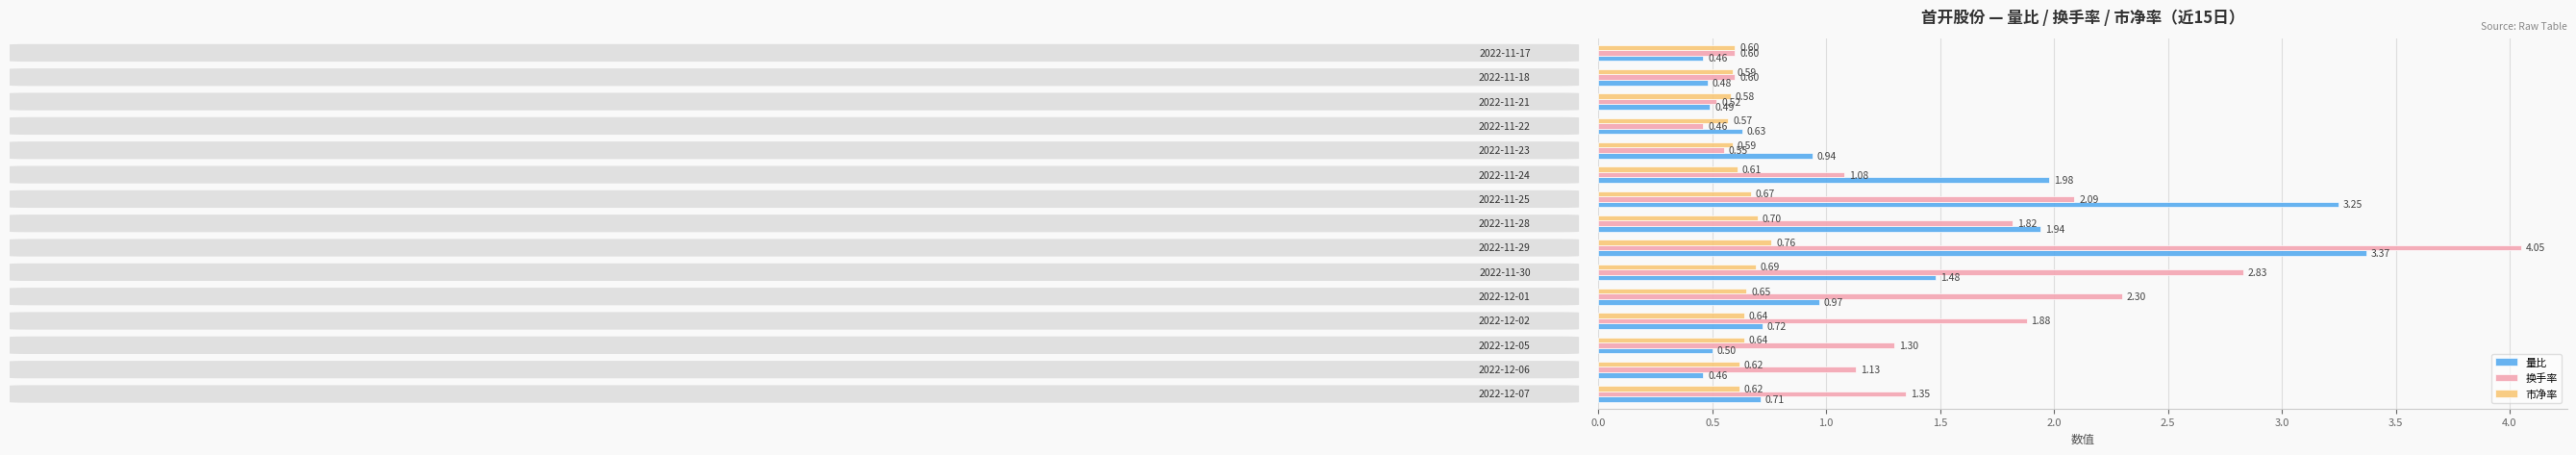

At how many categories does at least one series exceed 1?

10